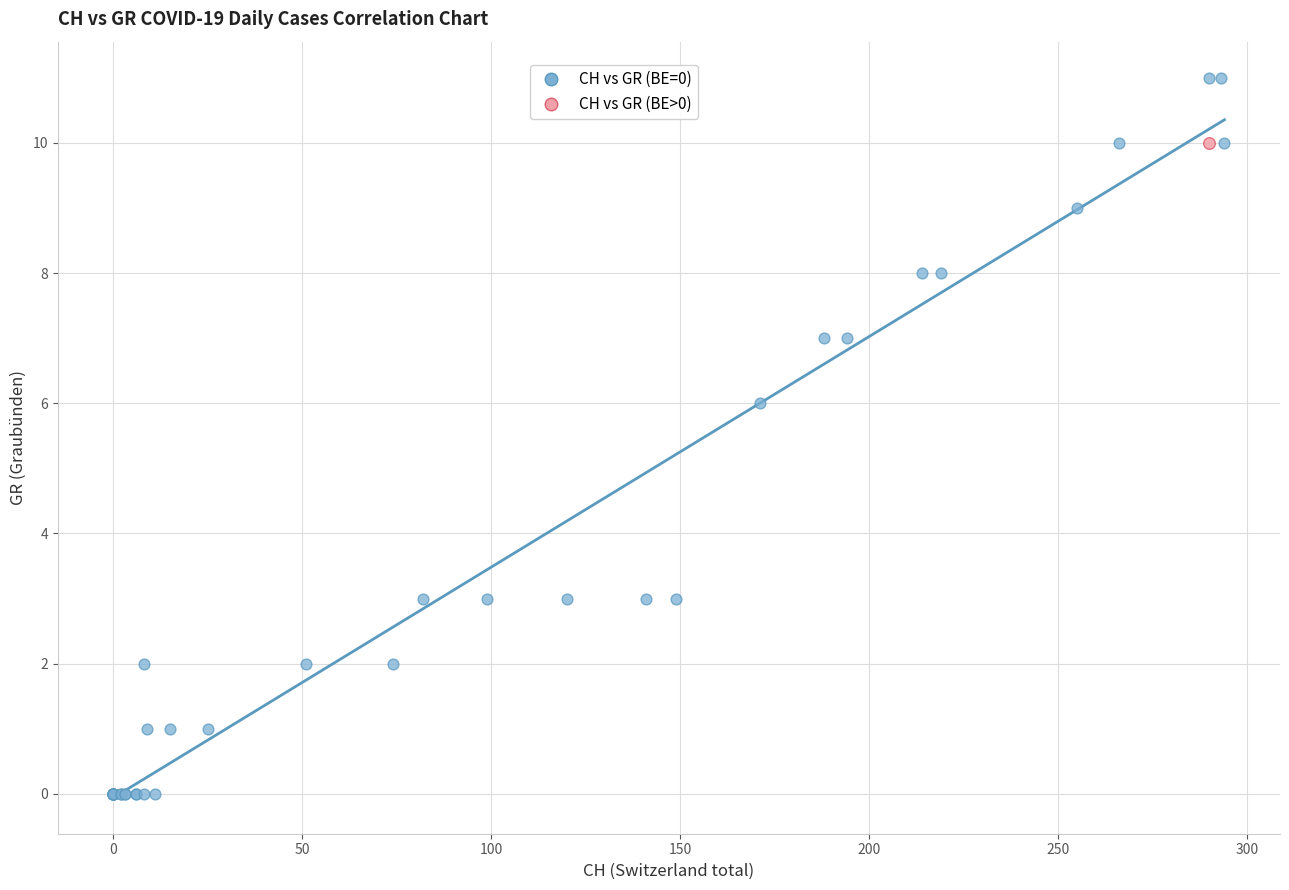

What are all the series names shown in the legend?

CH vs GR (BE=0), CH vs GR (BE>0)